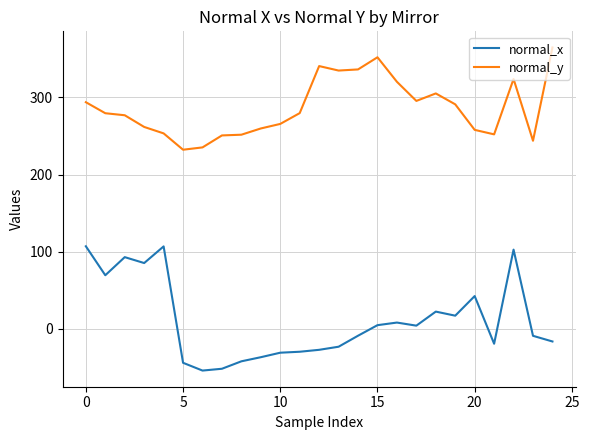

List the series in order of their peak value, lowest first.

normal_x, normal_y